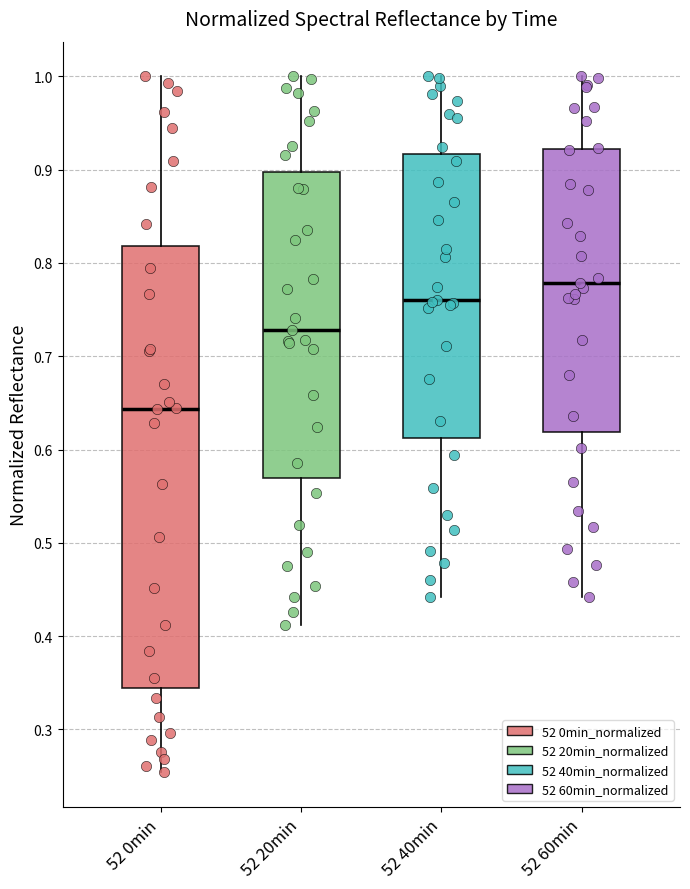

Reading left to right, read every box against the y-axis: the position of its median line, the range the box covers, and the ends of its whiskers. The values are not printed on the chart, so give them approximately, as read against the axis.

52 0min: median 0.64, box 0.34 to 0.82, whiskers 0.25 to 1.00
52 20min: median 0.73, box 0.57 to 0.90, whiskers 0.41 to 1.00
52 40min: median 0.76, box 0.61 to 0.92, whiskers 0.44 to 1.00
52 60min: median 0.78, box 0.62 to 0.92, whiskers 0.44 to 1.00